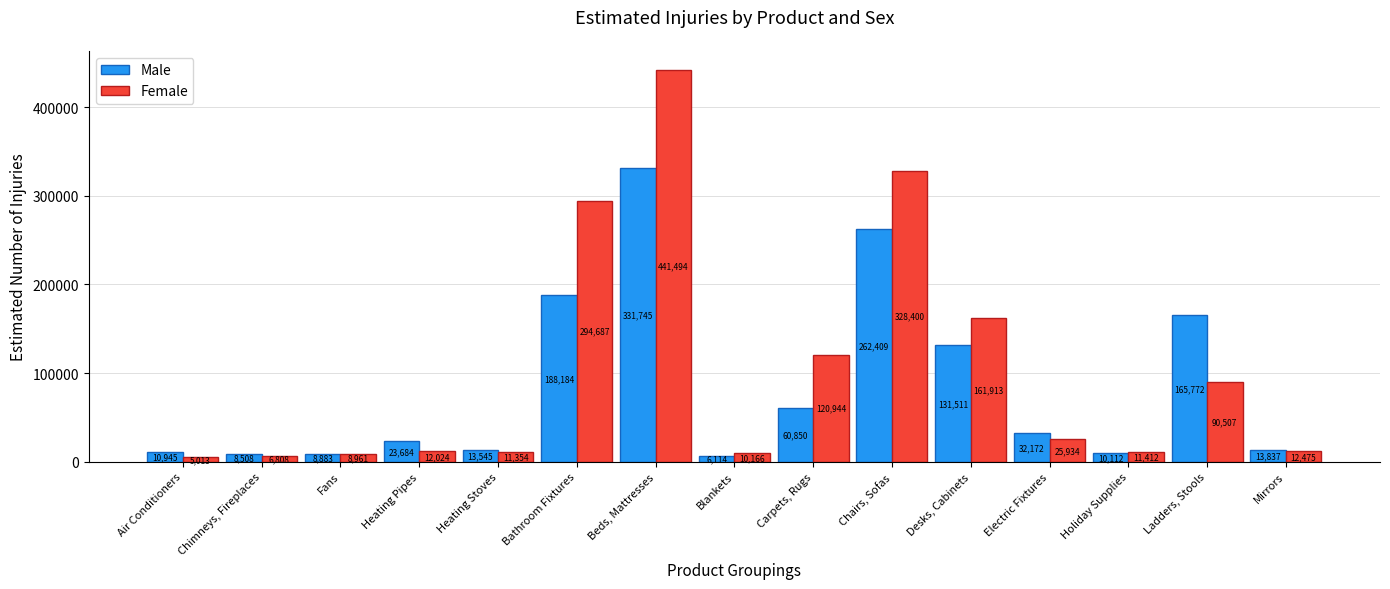

How many bars are there in each group?

2